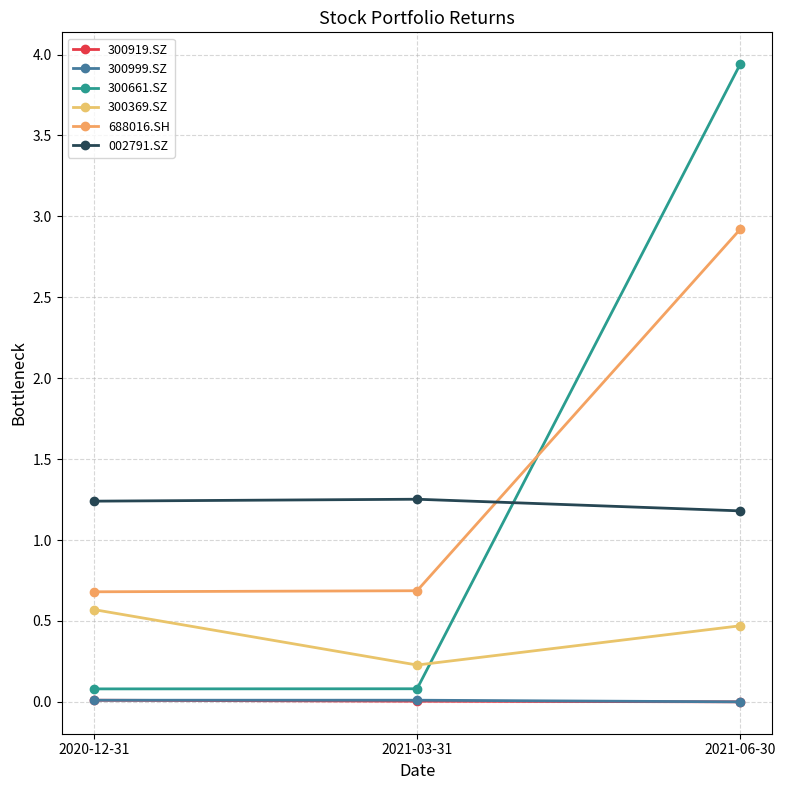

The 300919.SZ series shows 0.0 at 2021-03-31. True or false?

True